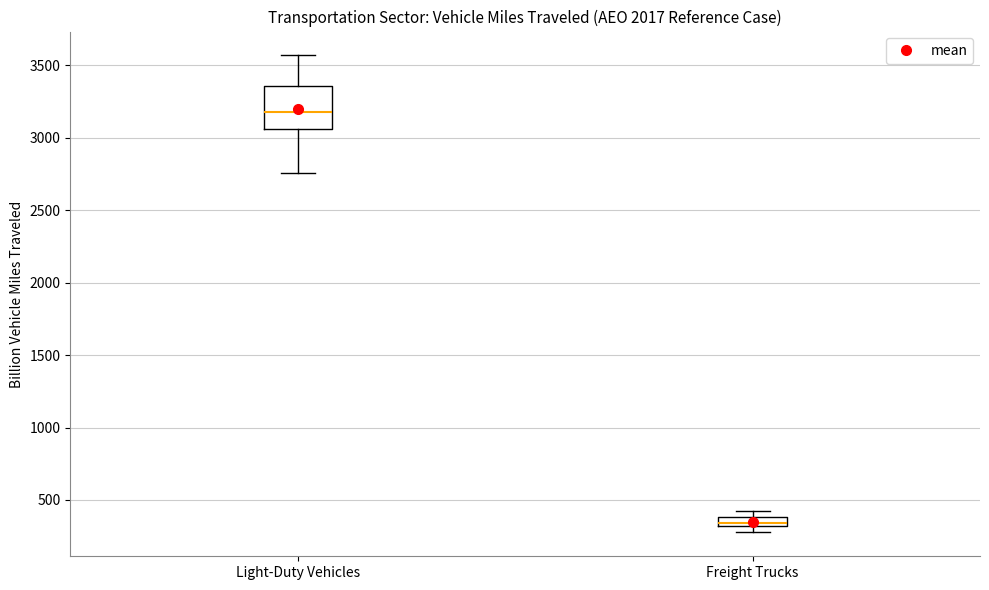

Which box has the lowest median line?

Freight Trucks